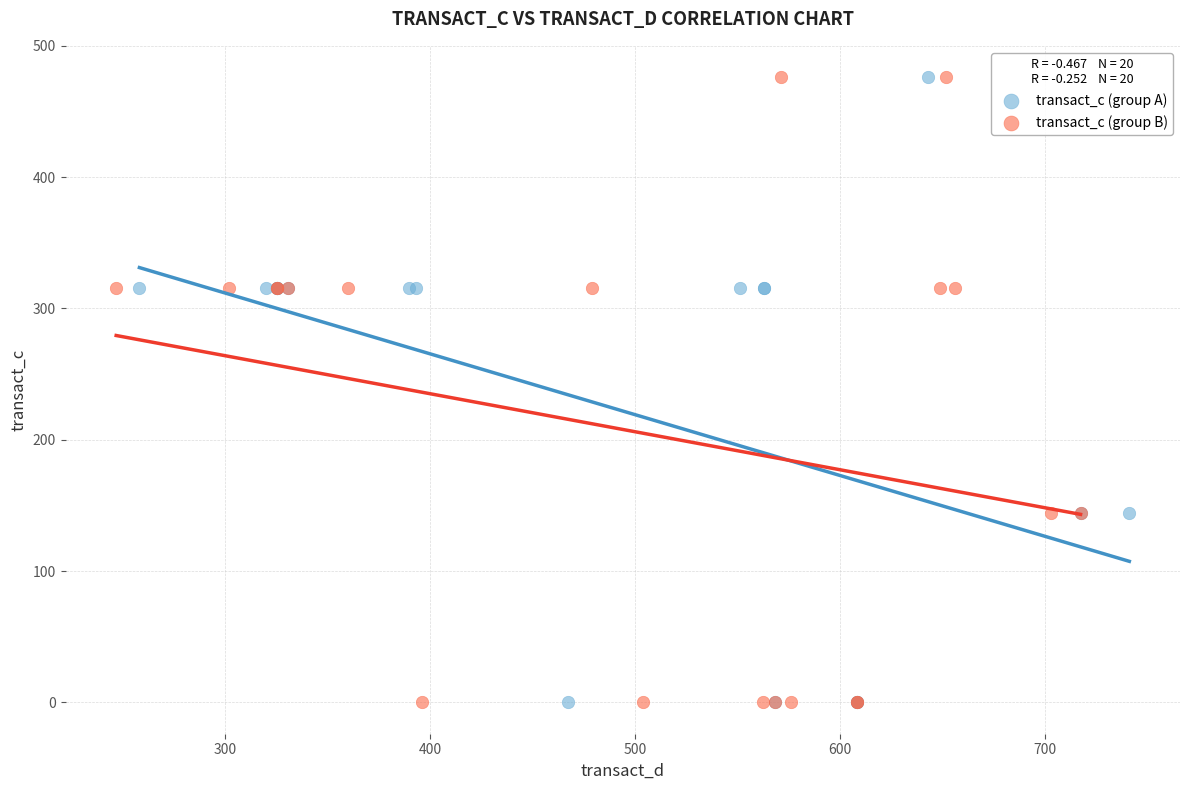

What are all the series names shown in the legend?

transact_c (group A), transact_c (group B)